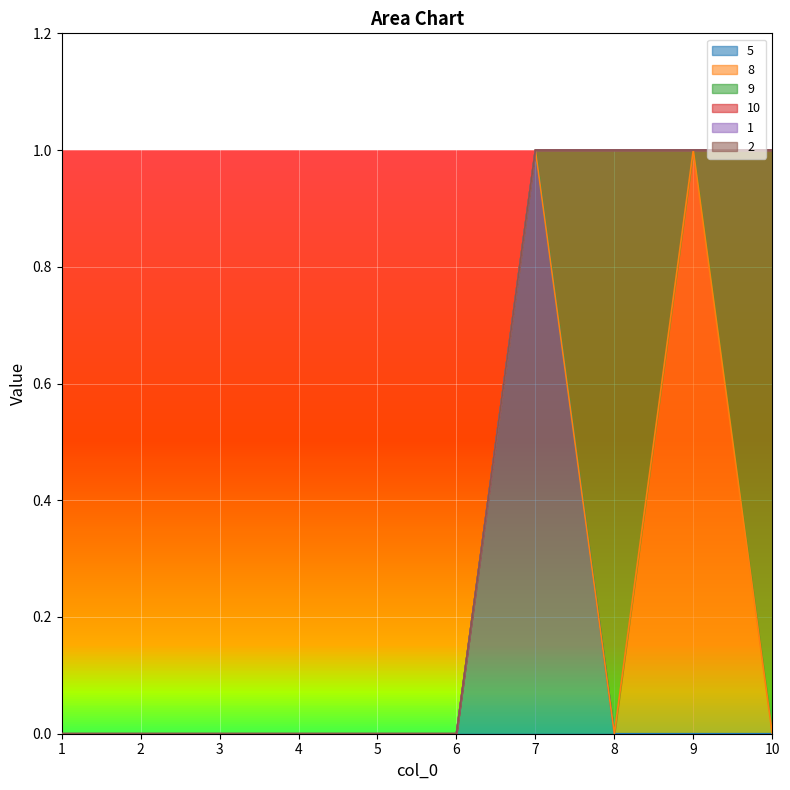

Which category has the lowest value across all series?

1